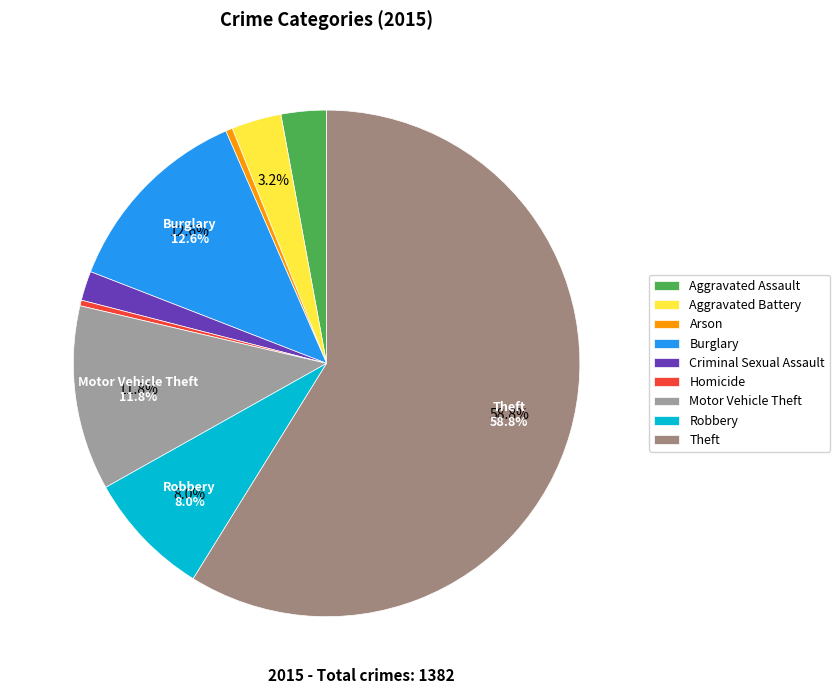

Rank the categories by value from highest to lowest.

Theft, Burglary, Motor Vehicle Theft, Robbery, Aggravated Battery, Aggravated Assault, Criminal Sexual Assault, Arson, Homicide